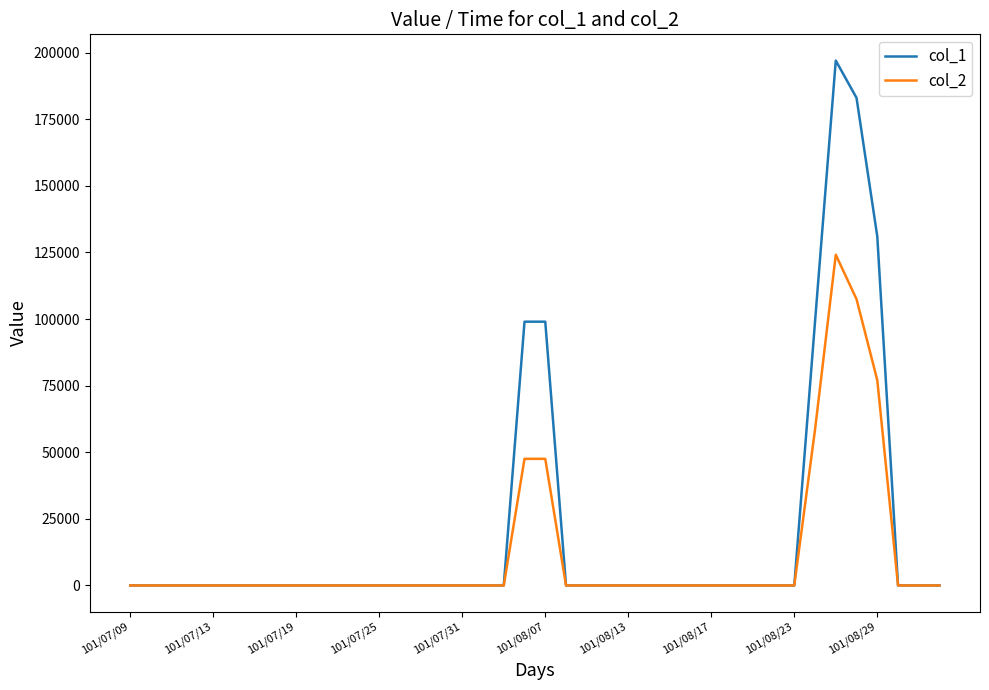

Which series has the largest range (max minus min)?

col_1